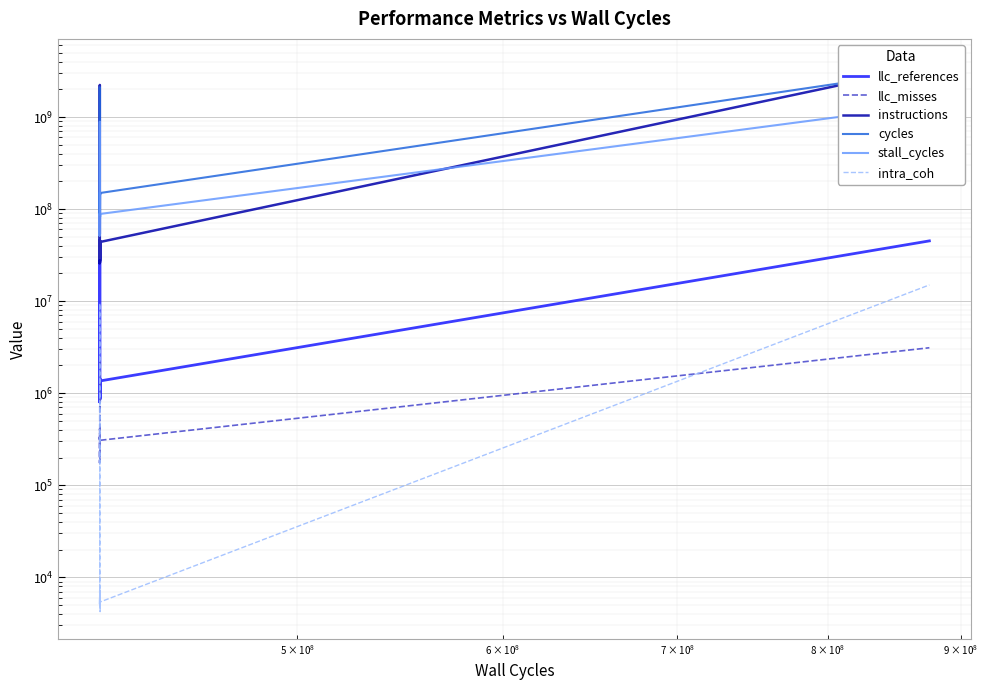

How many lines are shown in the chart?

6